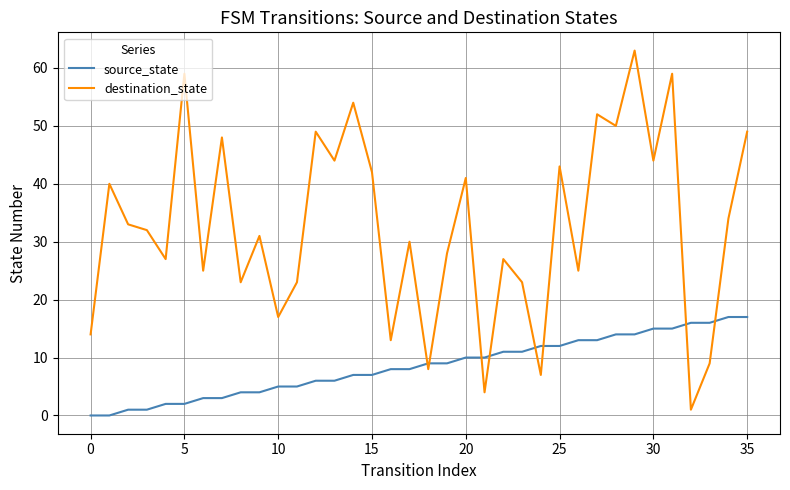

How many intersections are there between source_state and destination_state?

8